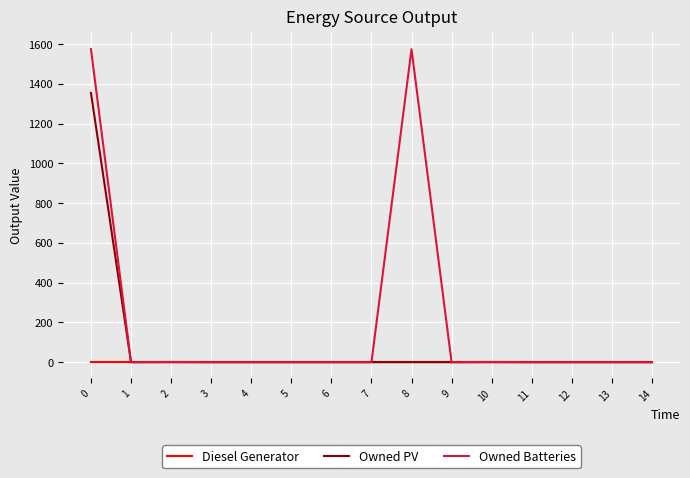

Rank the series at 0 from highest to lowest value.

Owned Batteries, Owned PV, Diesel Generator